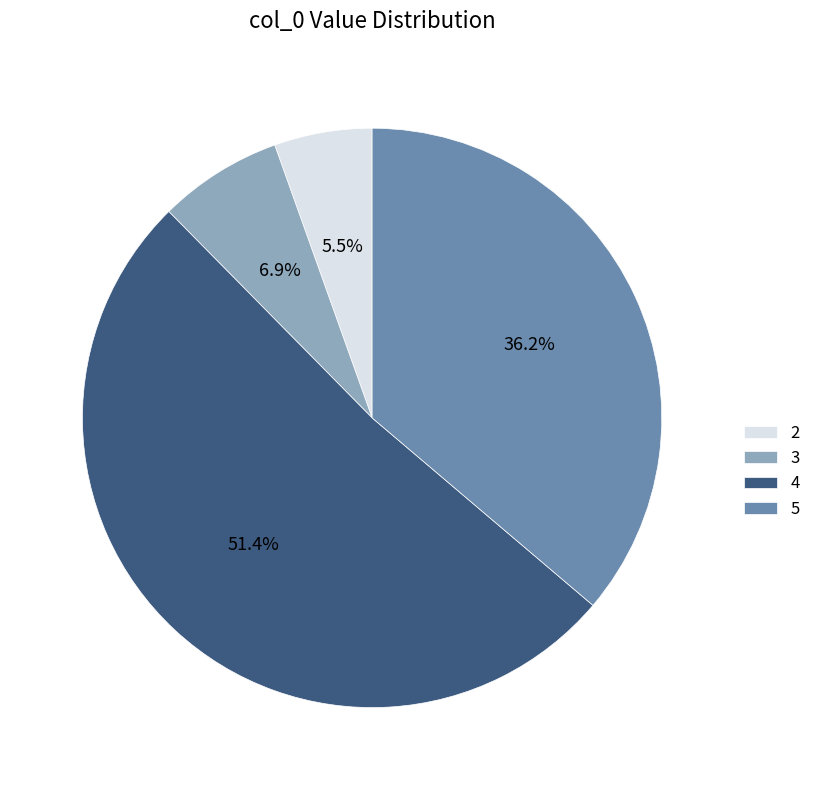

What percentage is the 3 slice, to the nearest percent?

7%